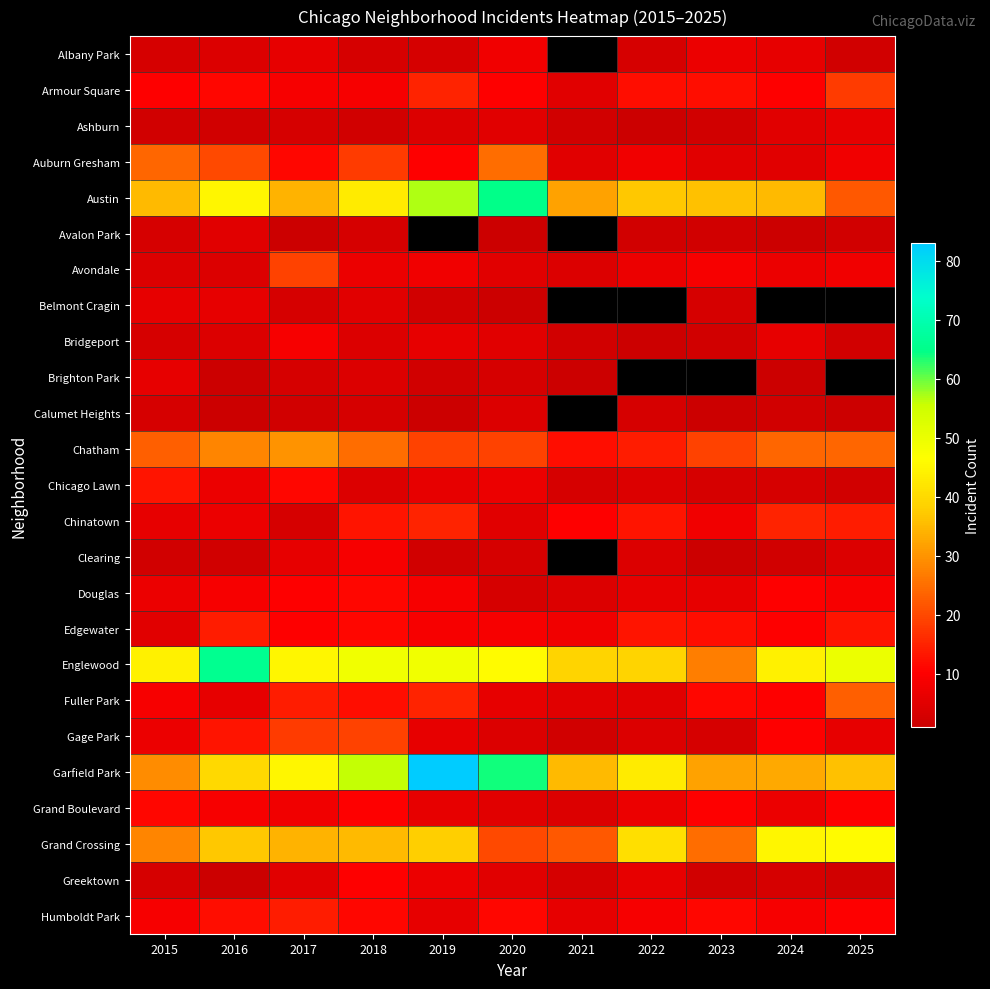

At which label does Ashburn reach its peak?

2025